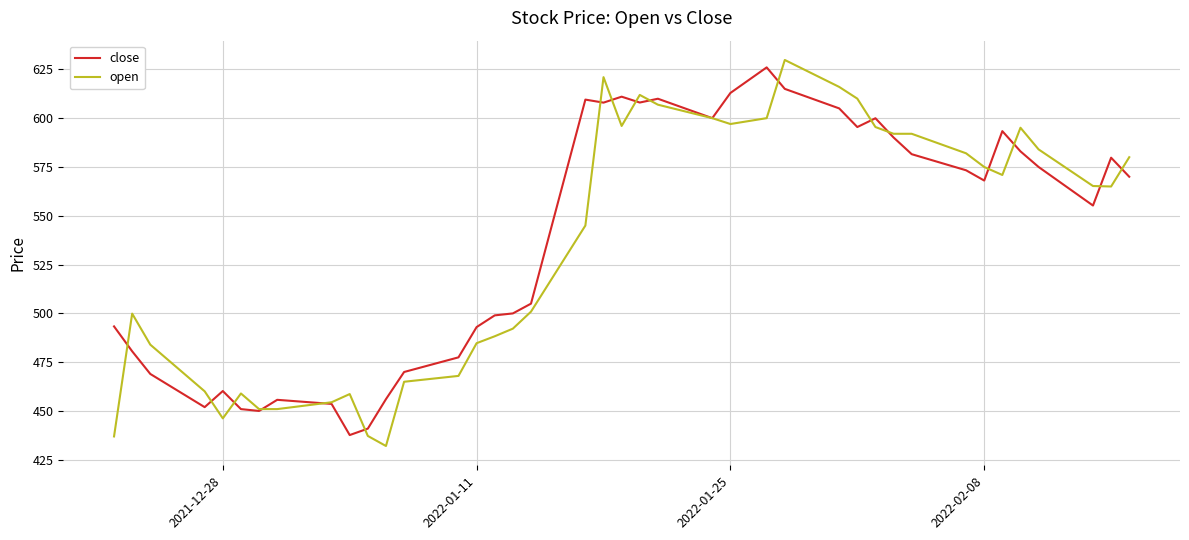

What is the minimum value for close?

437.7